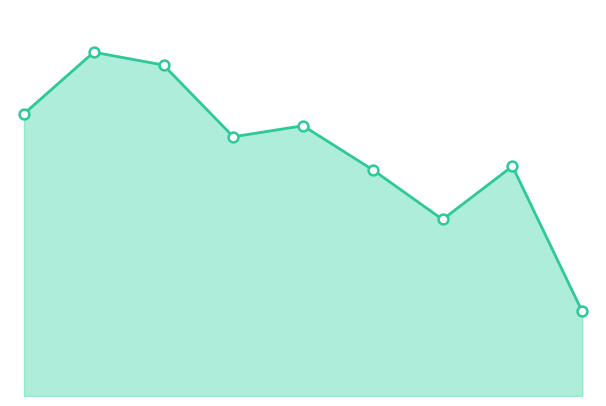

Does the chart have visible grid lines?

No